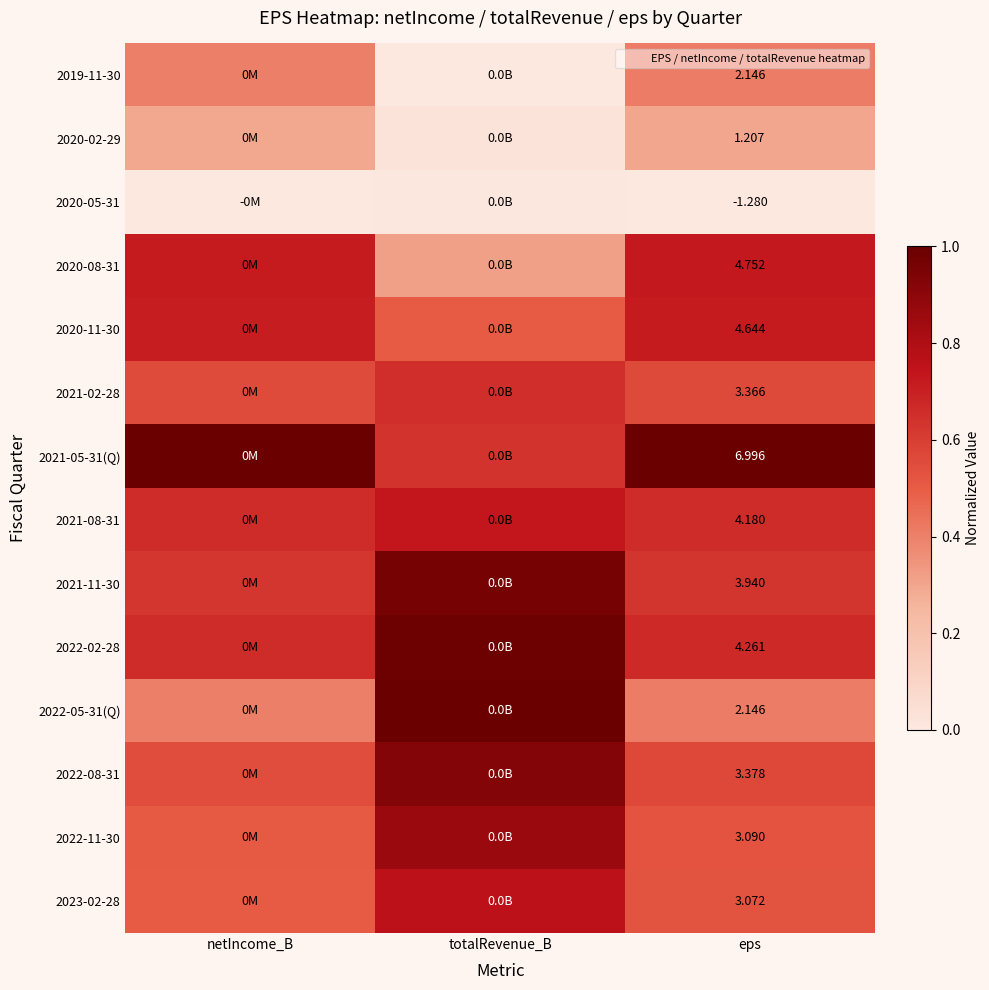

At how many categories does at least one series exceed 0?

3